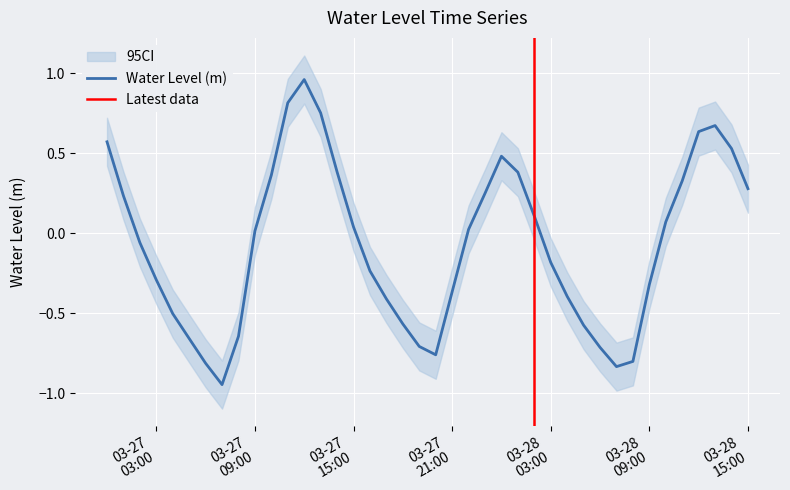

What is the change in value from 2023-03-27 02:00:00 to 2023-03-28 12:00:00?

+0.7